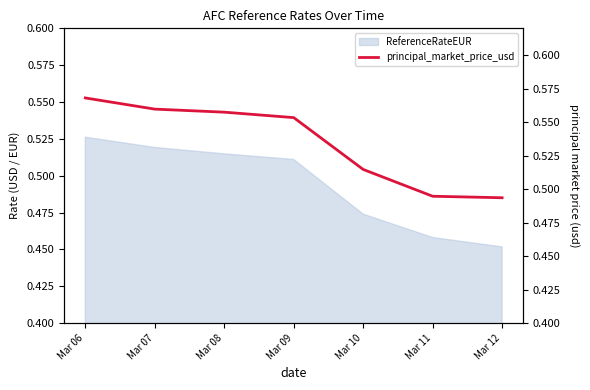

Rank the categories by value from lowest to highest.

Mar 12, Mar 11, Mar 10, Mar 09, Mar 08, Mar 07, Mar 06